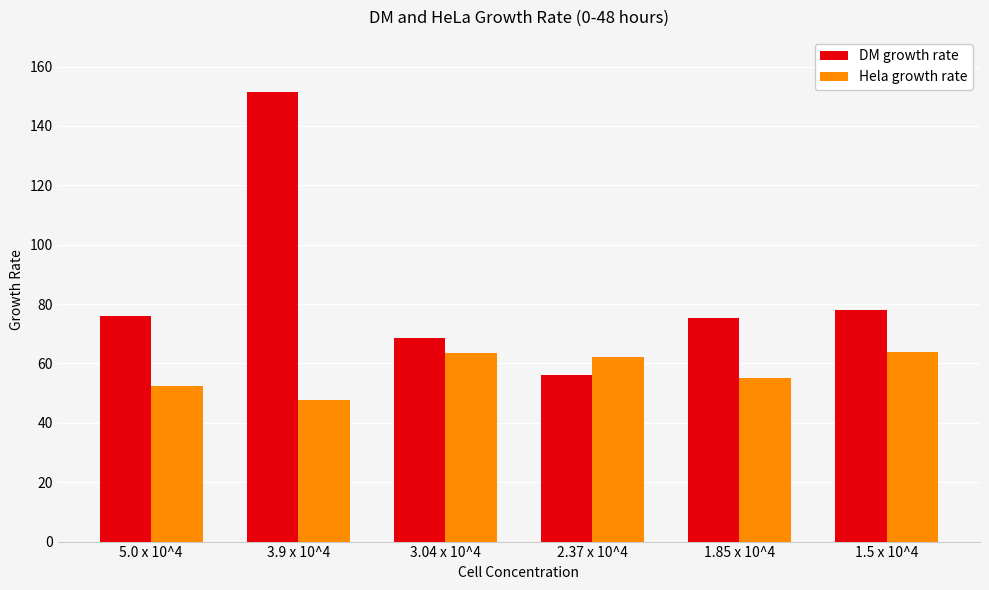

What are all the series names shown in the legend?

DM growth rate, Hela growth rate